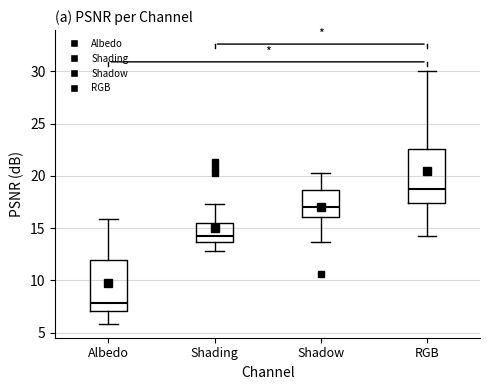

Reading left to right, transcribe this box plot: for each box, give where its median line is, the range the box spans, and where its two whiskers end, as read against the y-axis. The values are not printed on the chart, so give them approximately, as read against the axis.

Albedo: median 8.0, box 7.0 to 12.0, whiskers 6.0 to 16.0
Shading: median 14.5, box 13.5 to 15.5, whiskers 13.0 to 17.5
Shadow: median 17.0, box 16.0 to 18.5, whiskers 13.5 to 20.5
RGB: median 18.5, box 17.5 to 22.5, whiskers 14.5 to 30.0